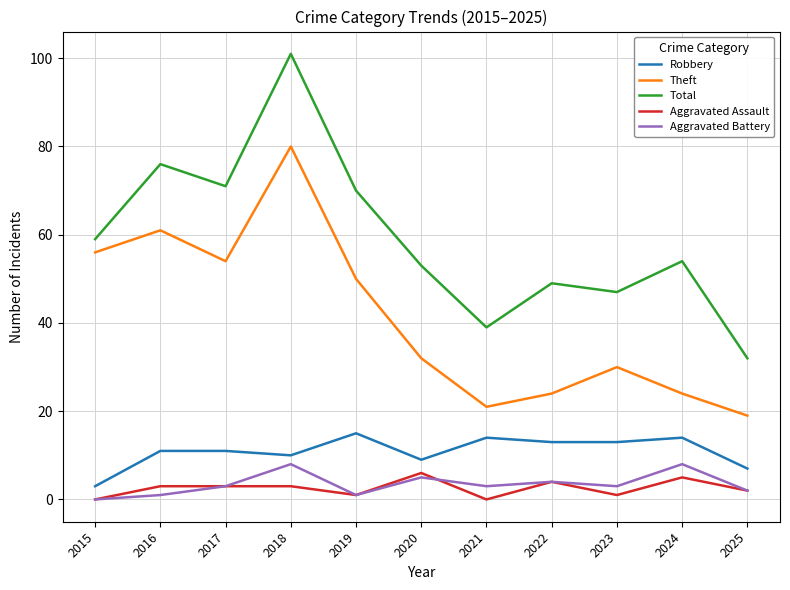

True or false: Aggravated Battery and Total cross at least once.

False